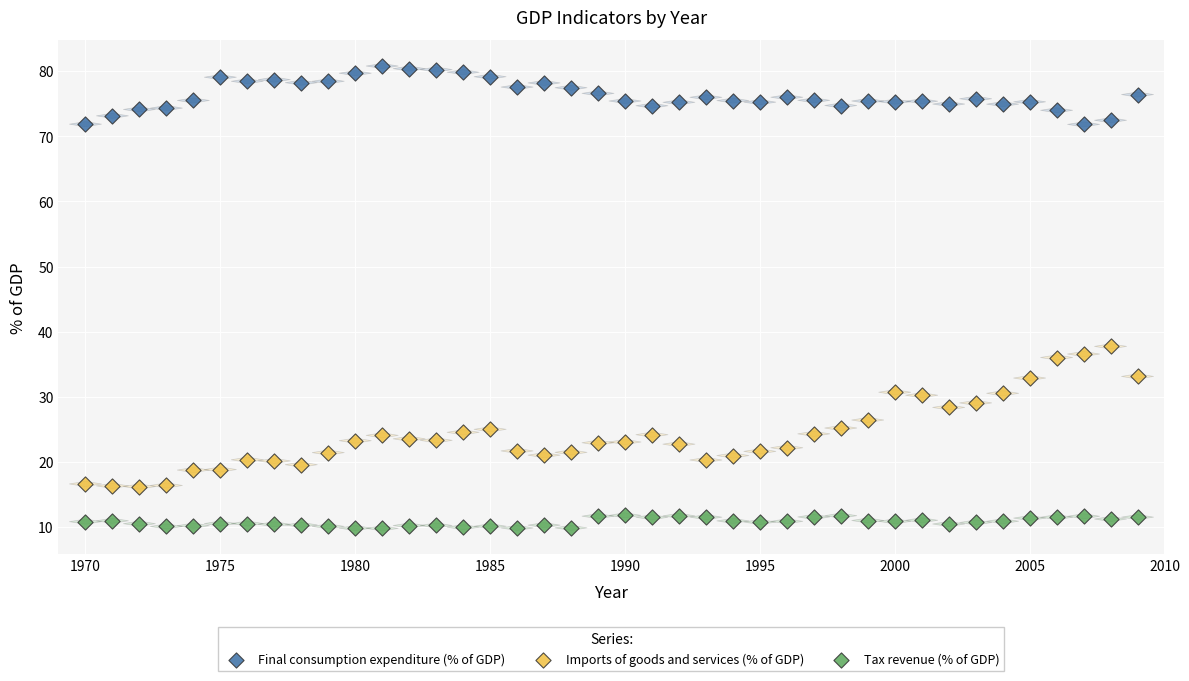

Which series has the largest Y range (max minus min)?

Imports of goods and services (% of GDP)